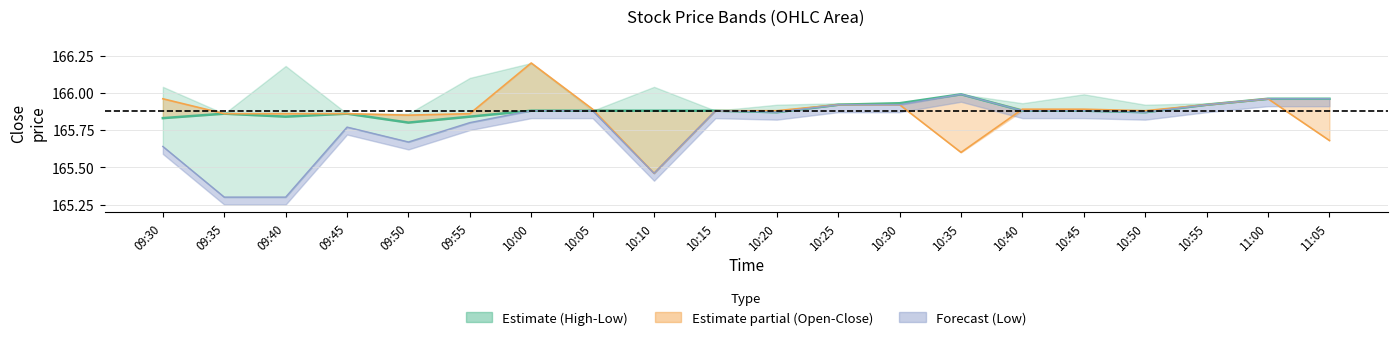

True or false: Low and Open cross at least once.

True